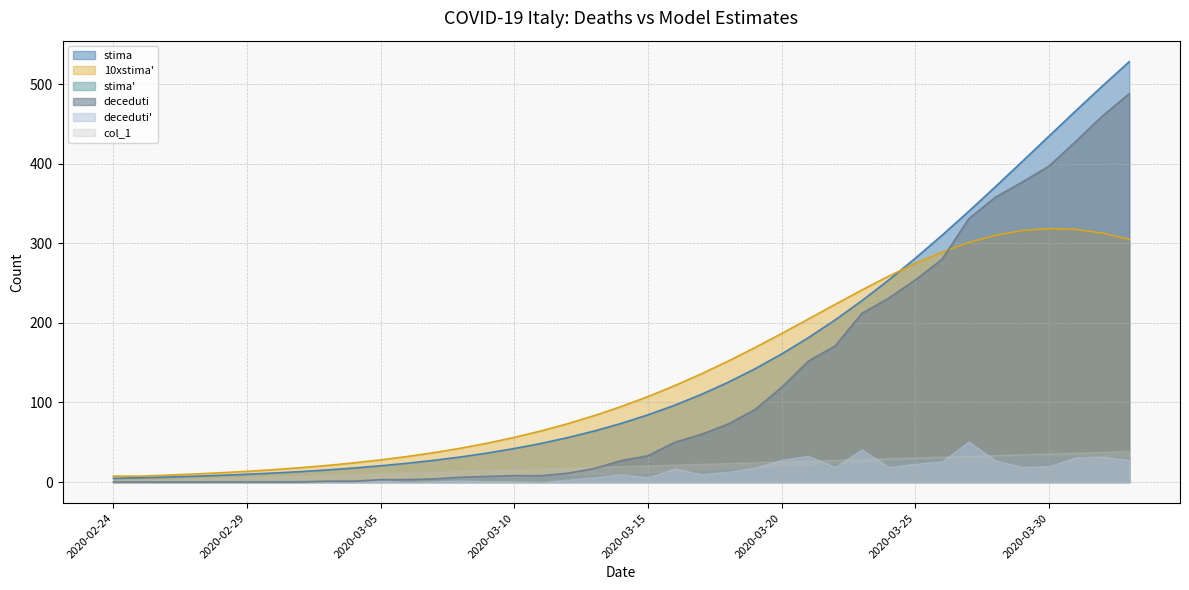

Which category has the highest value across all series?

2020-04-02